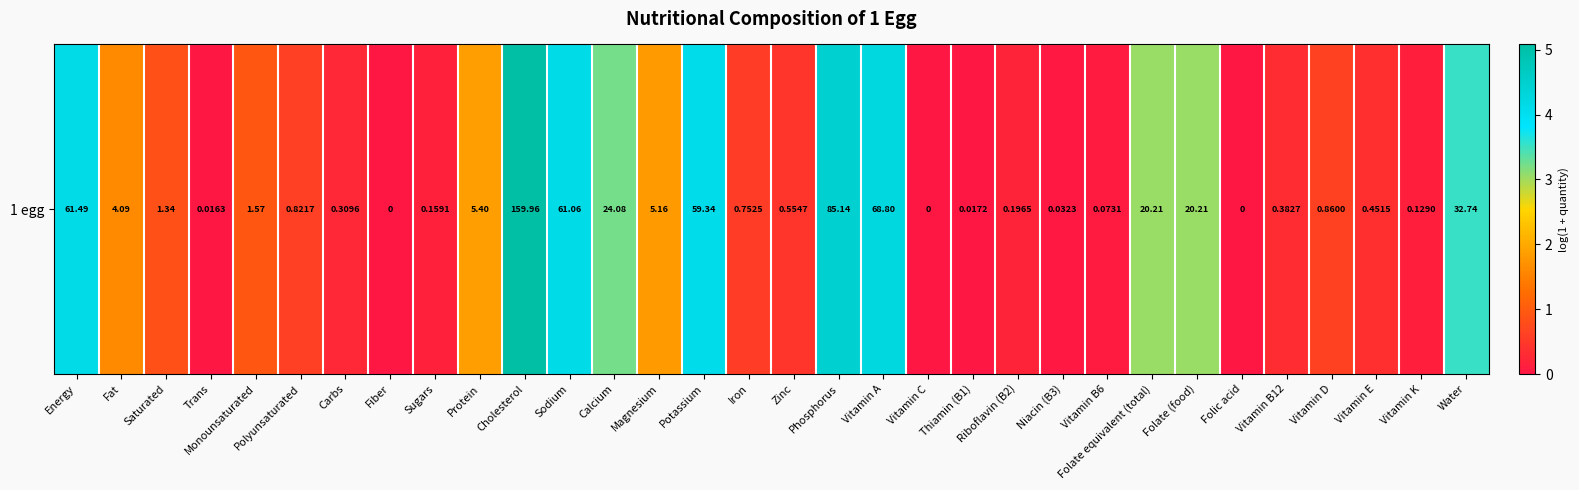

At which label is the value closest to 2?

Protein